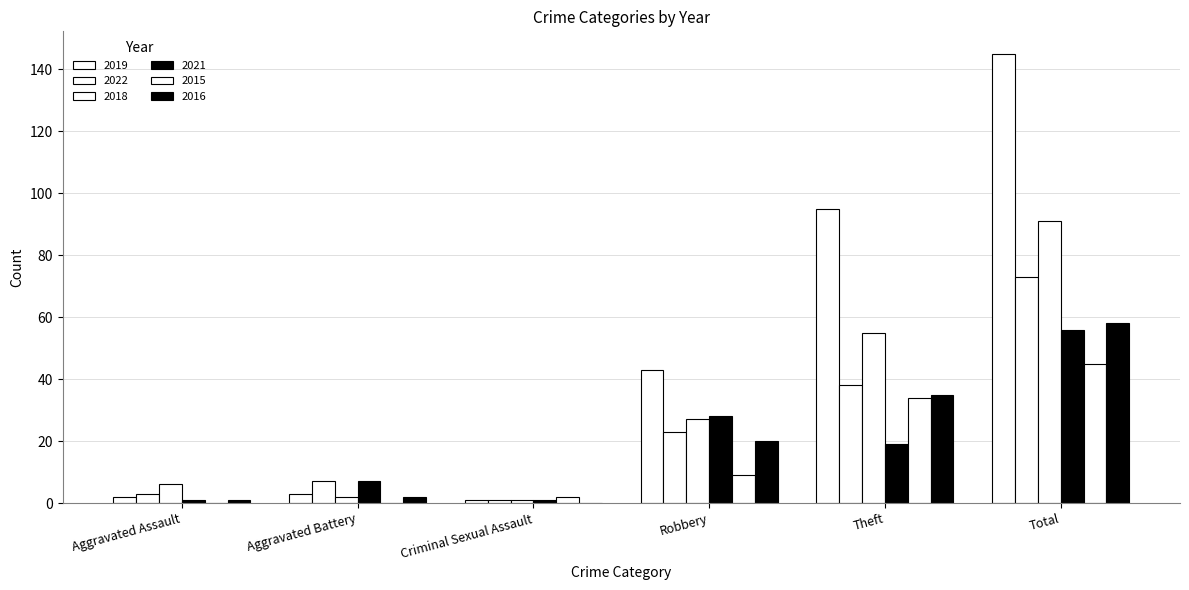

How many series are shown in this chart?

6